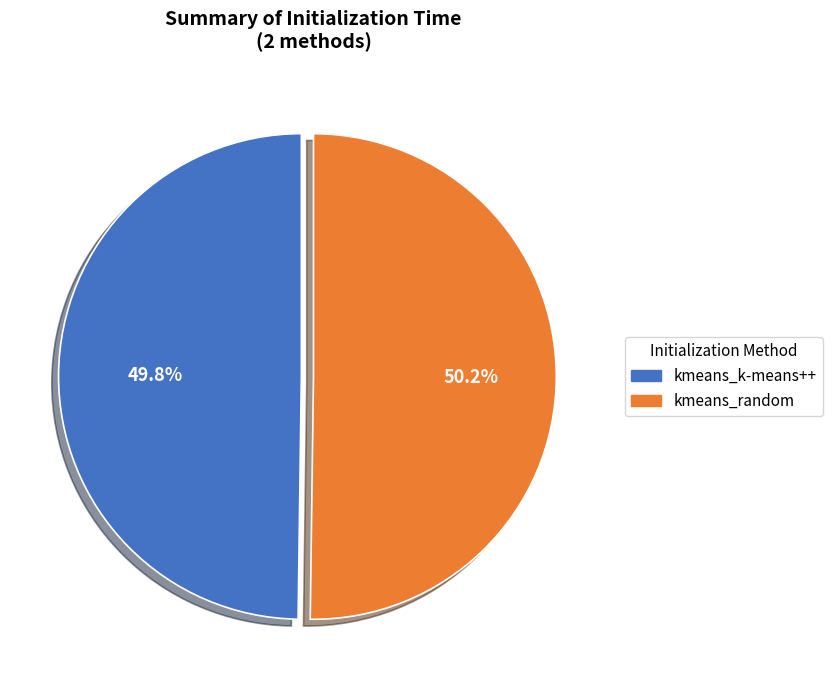

Do kmeans_k-means++ and kmeans_random together represent more than half of the pie?

Yes